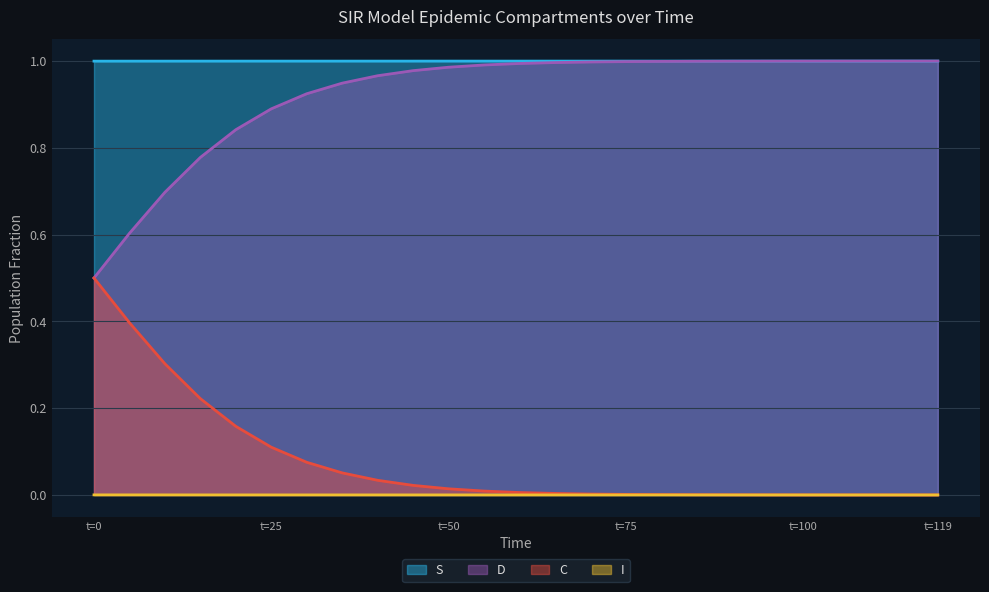

True or false: S has a value of 1.0 at t=25.

True